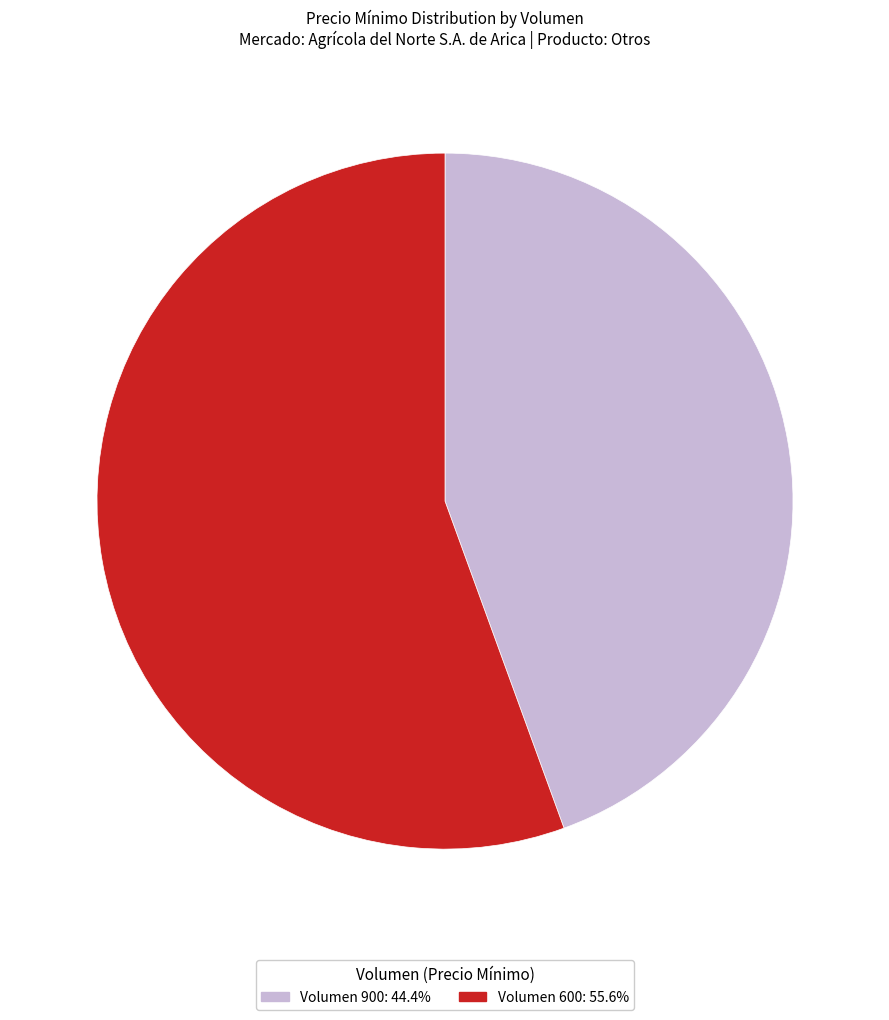

How many segments does this pie chart have?

2